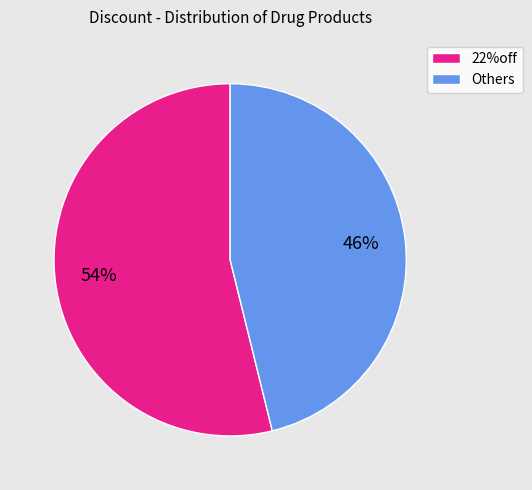

Is there any slice that represents more than half of the pie?

Yes